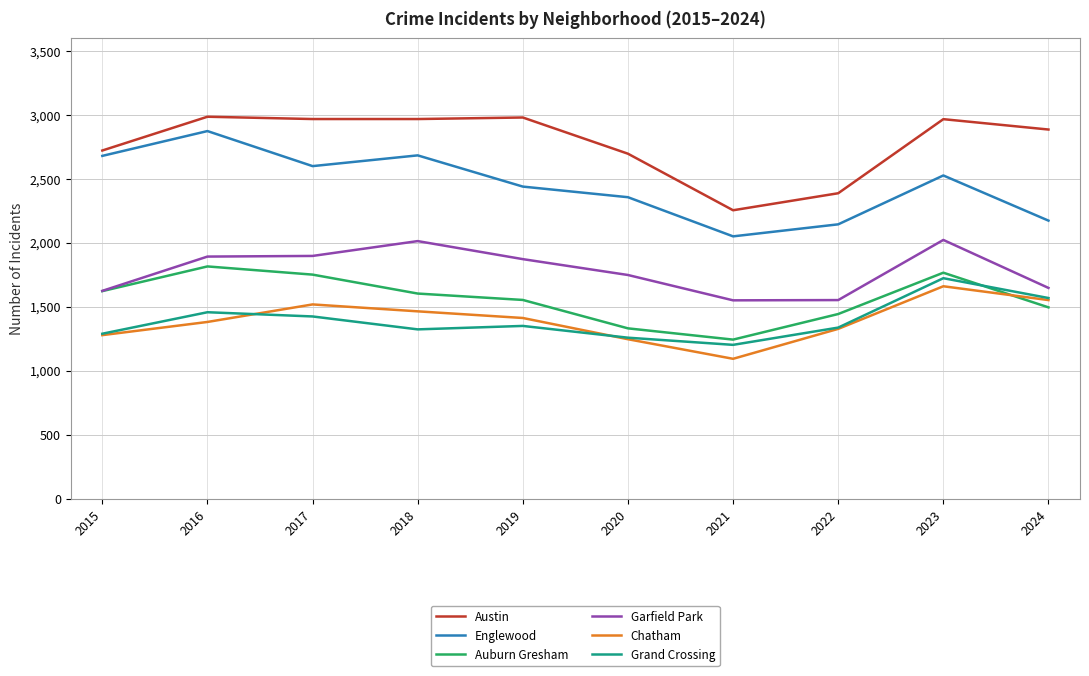

What is the highest value of the Englewood series?

2872